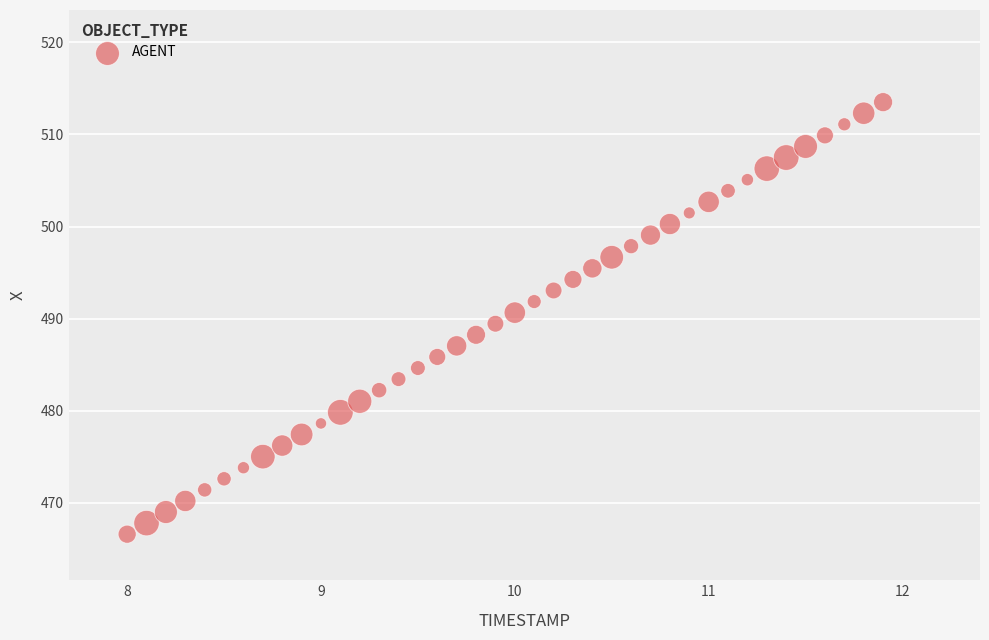

What is the range of X values (max minus min)?

3.9